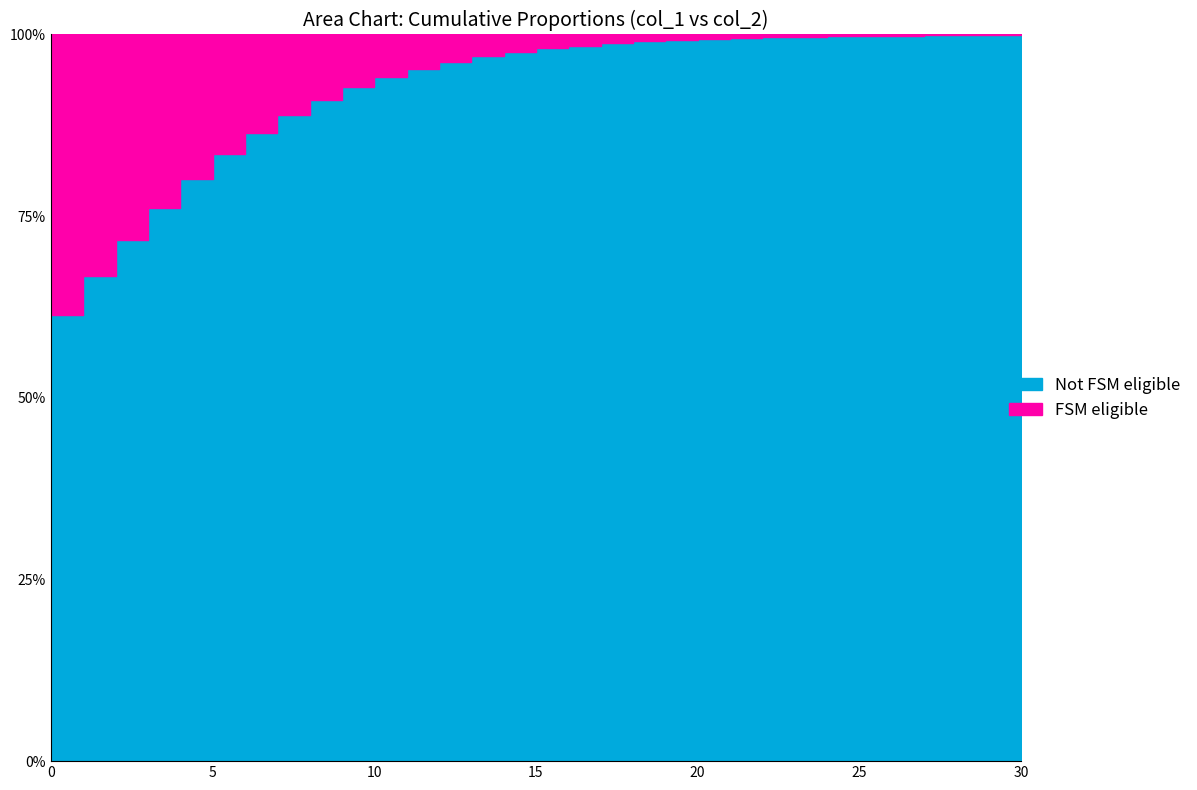

What is the total value across all series at 15?

1.0